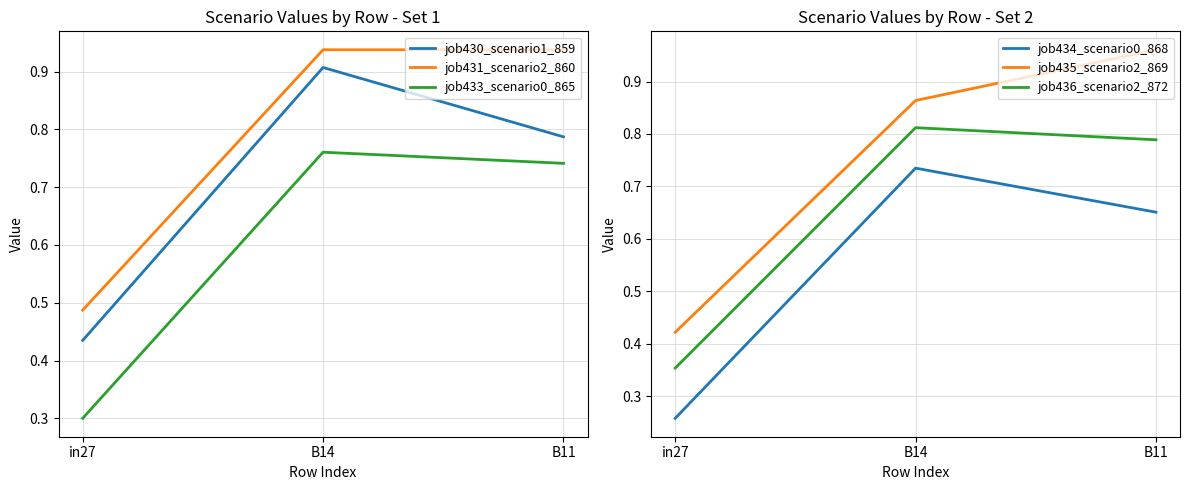

What is the label of the 1st point from the right?

B11